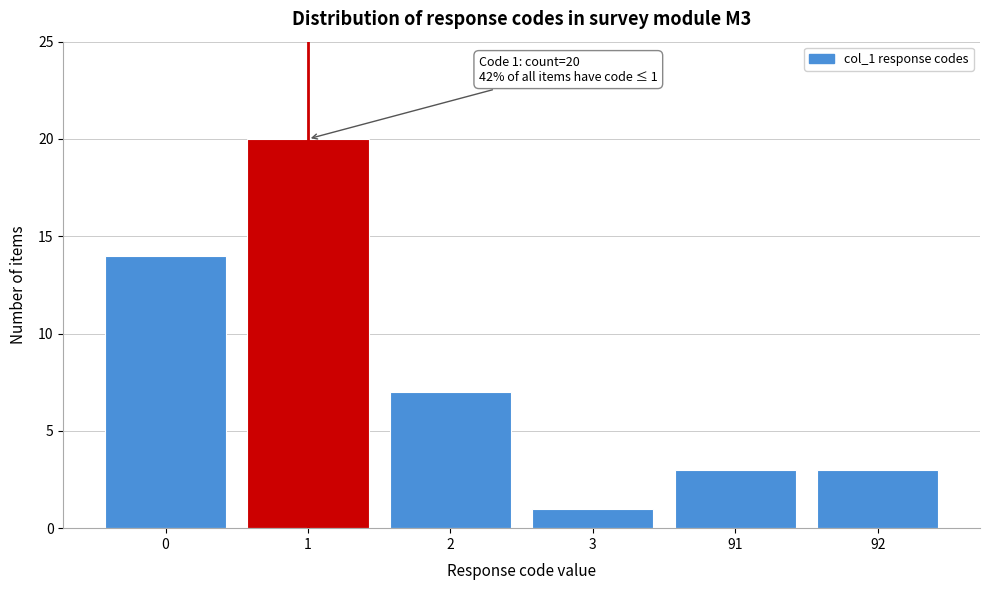

Reading left to right, transcribe all the data shown in this chart.

0=14	1=20	2=7	3=1	91=3	92=3